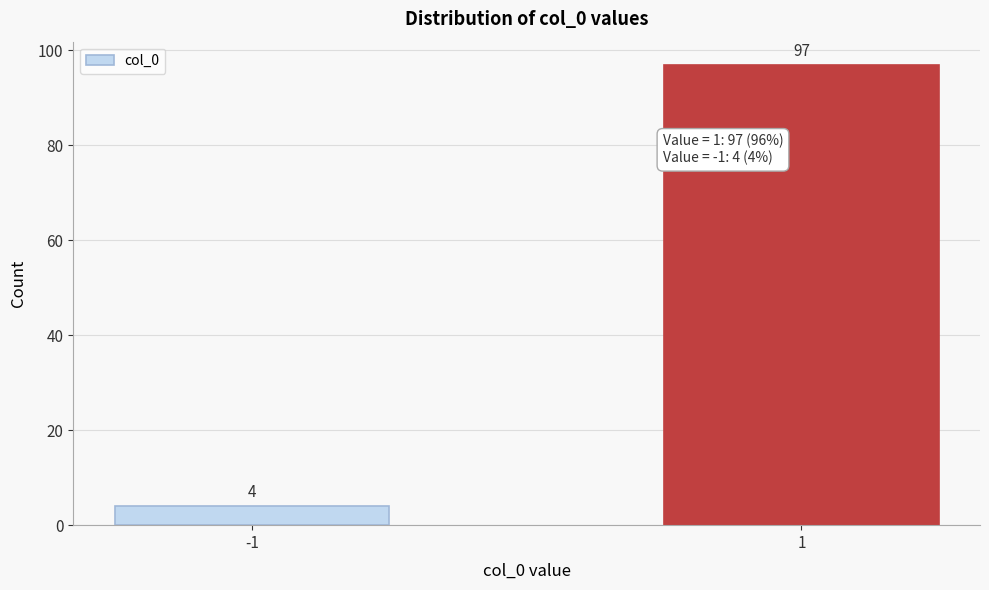

Reading left to right, what are all the values shown in this chart?

-1=4	1=97